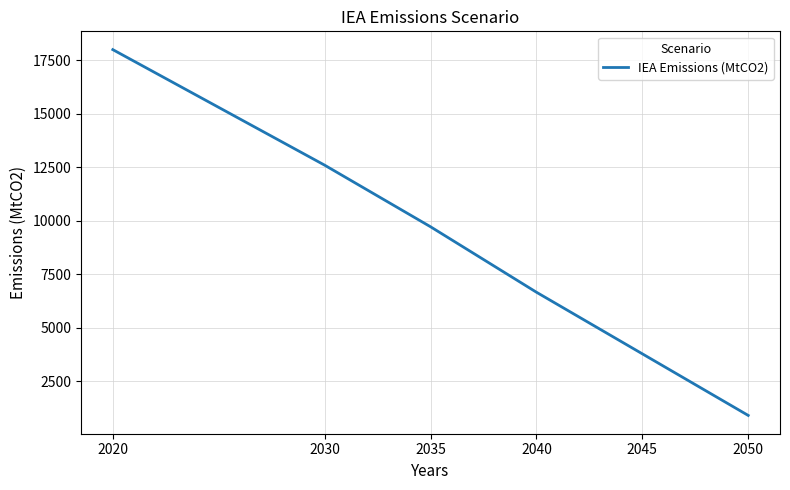

What is the change in value from 2030 to 2050?

-11700